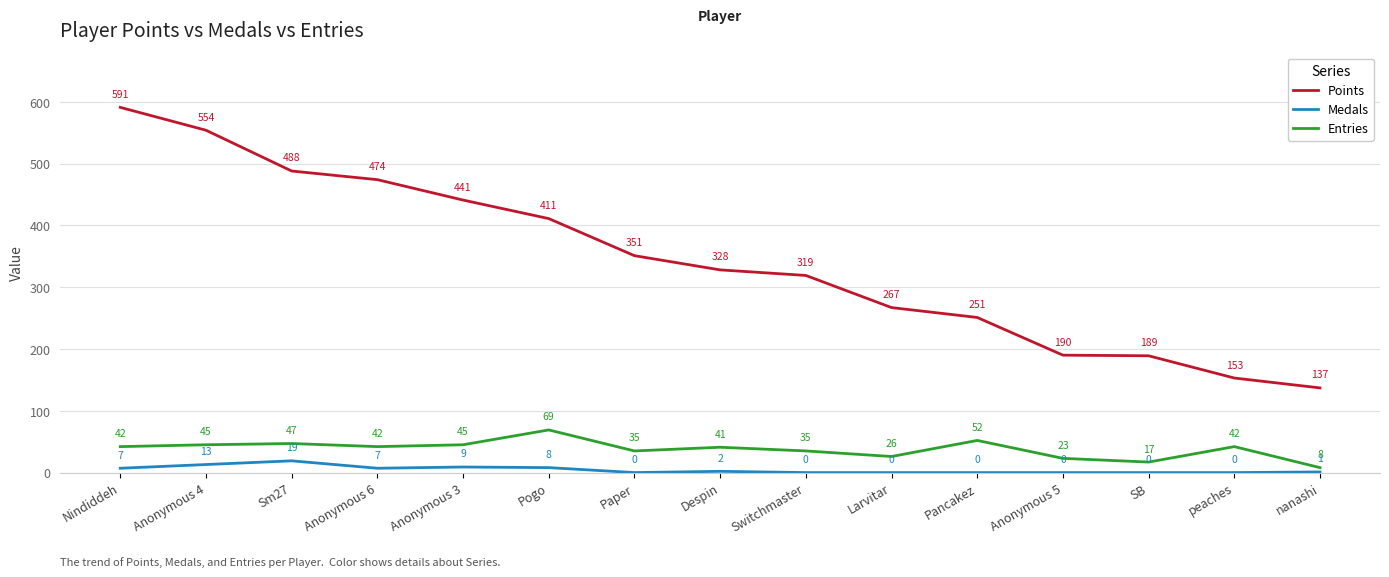

Rank the series at Nindiddeh from highest to lowest value.

Points, Entries, Medals